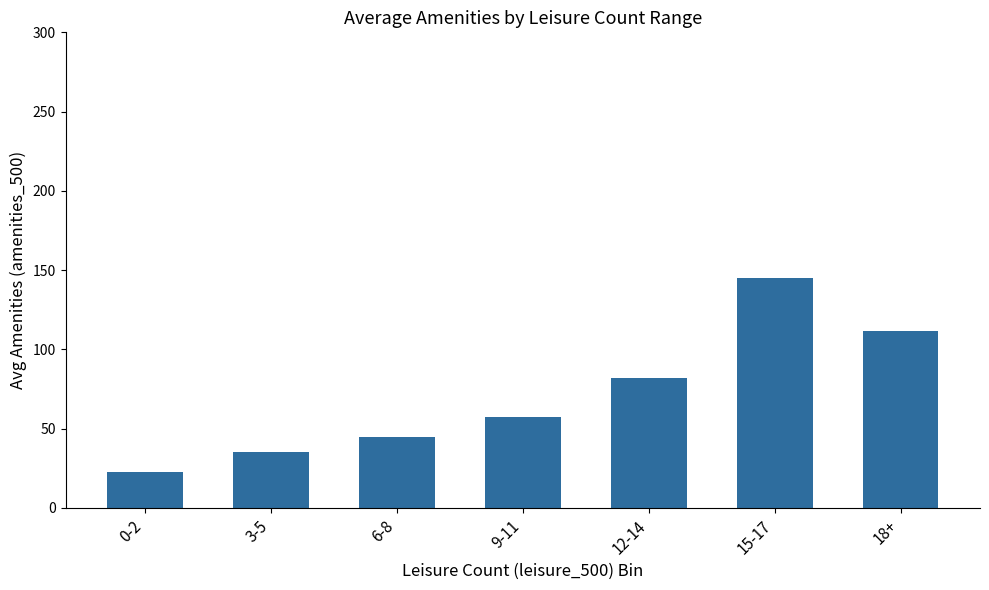

Which has a higher value, 9-11 or 0-2?

9-11